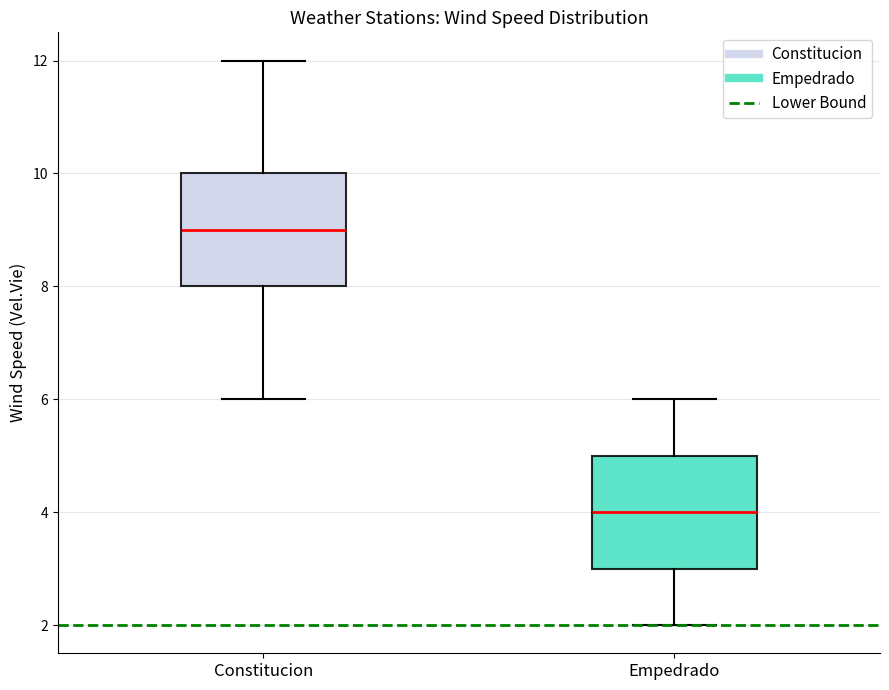

Where is the upper edge of the box for Constitucion on the y-axis? The values are not printed on the chart, so give them approximately, as read against the axis.

10